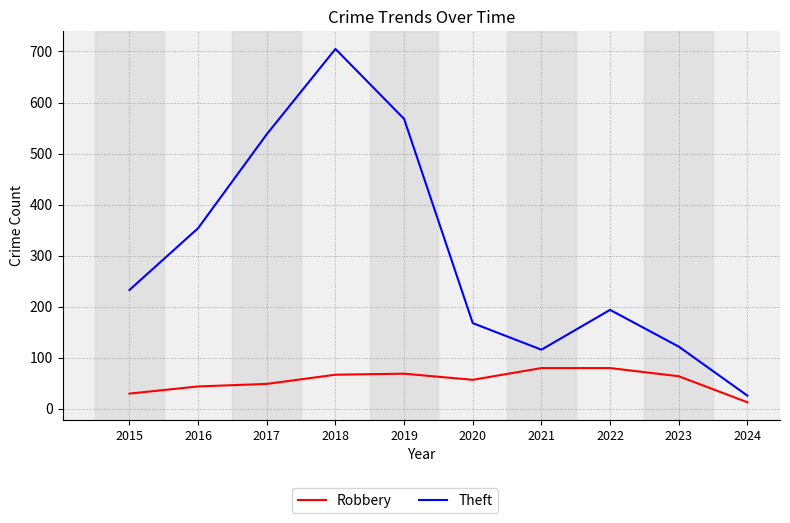

The value of Theft at 2022 is 194. True or false?

True